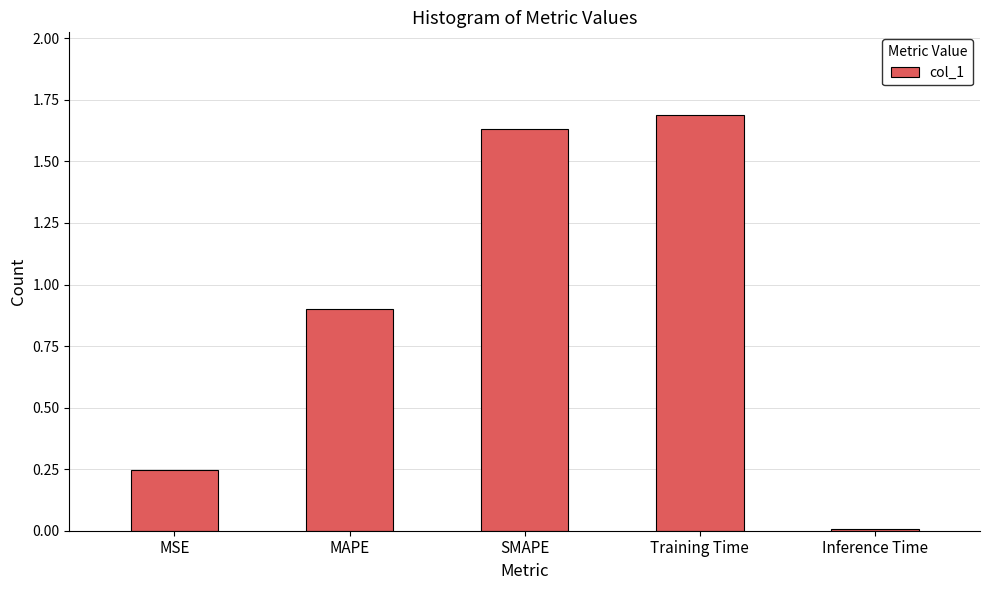

Rank the categories by value from lowest to highest.

Inference Time, MSE, MAPE, SMAPE, Training Time